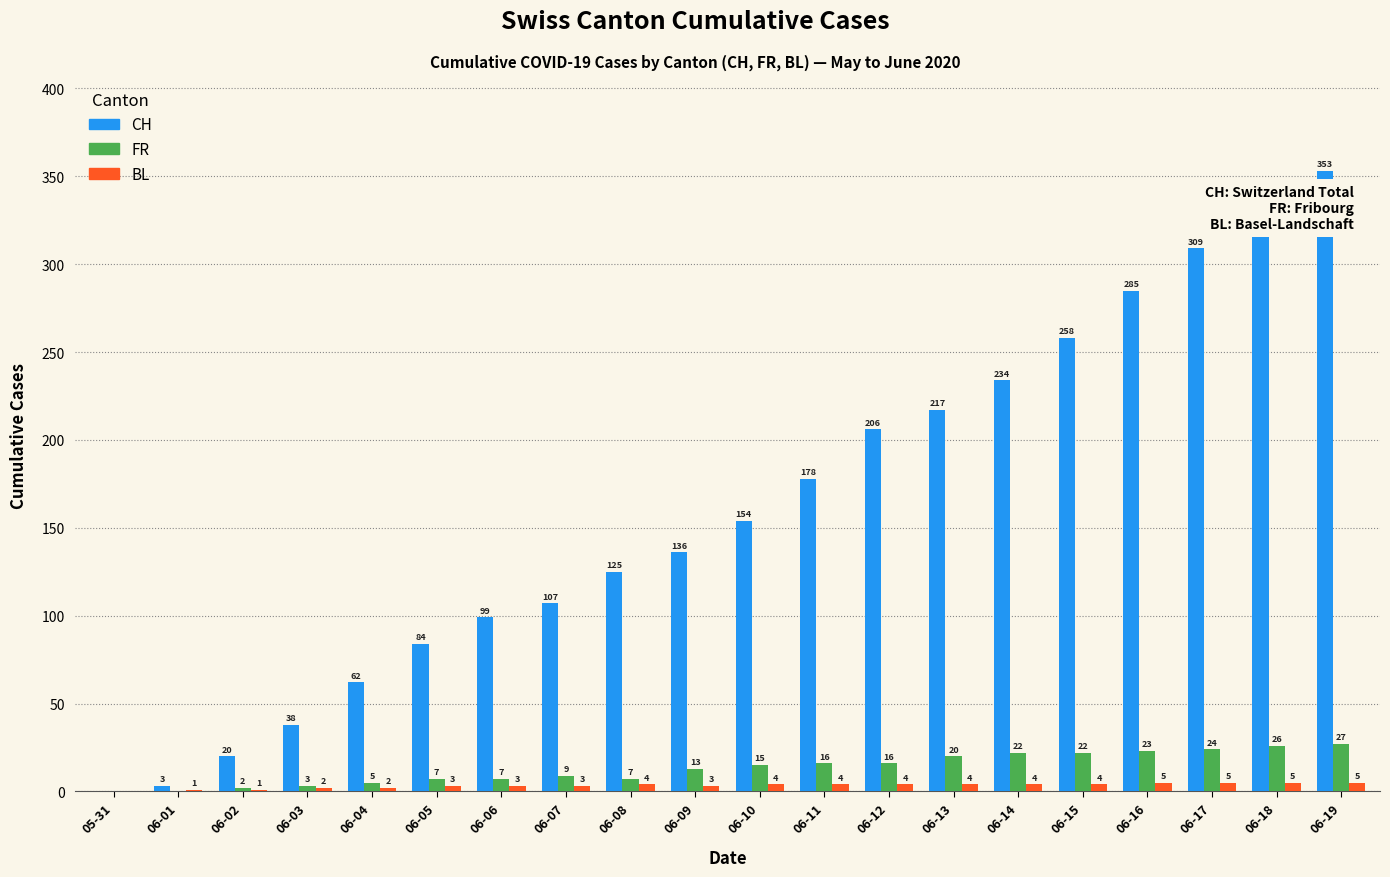

The value of FR at 06-16 is 23. True or false?

True